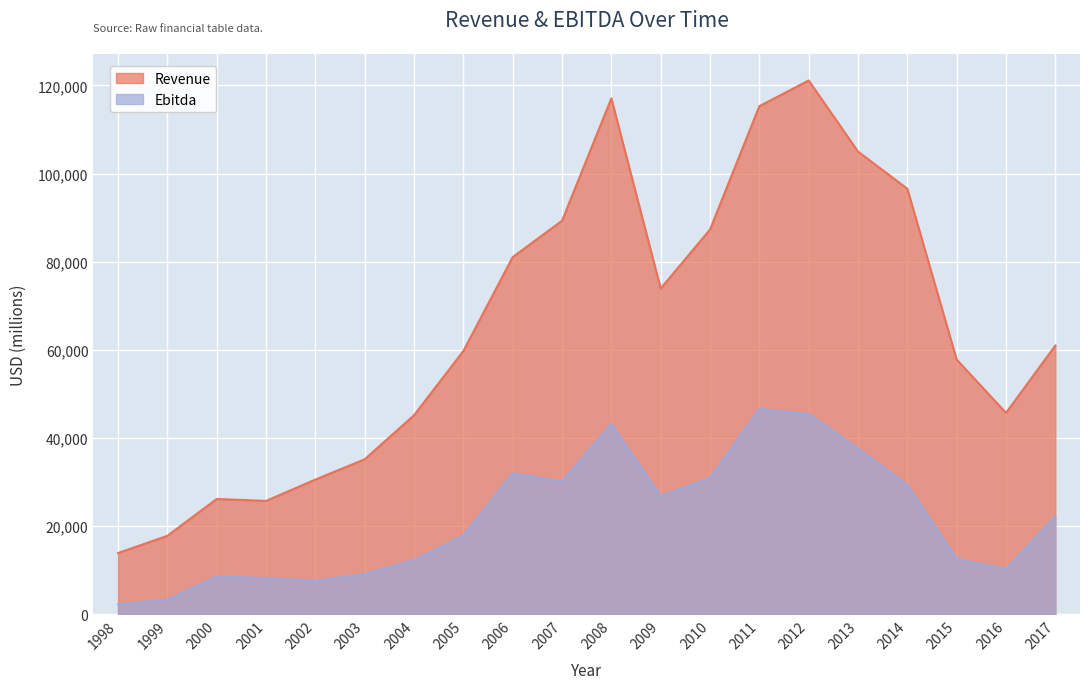

What is the difference between the second highest and minimum values in the Revenue series?

103172.7